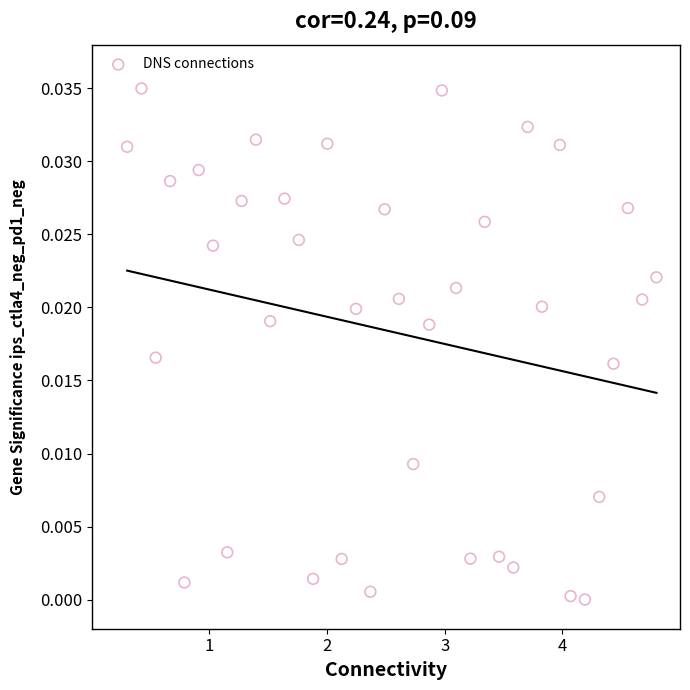

What is the range of X values (max minus min)?

4.5